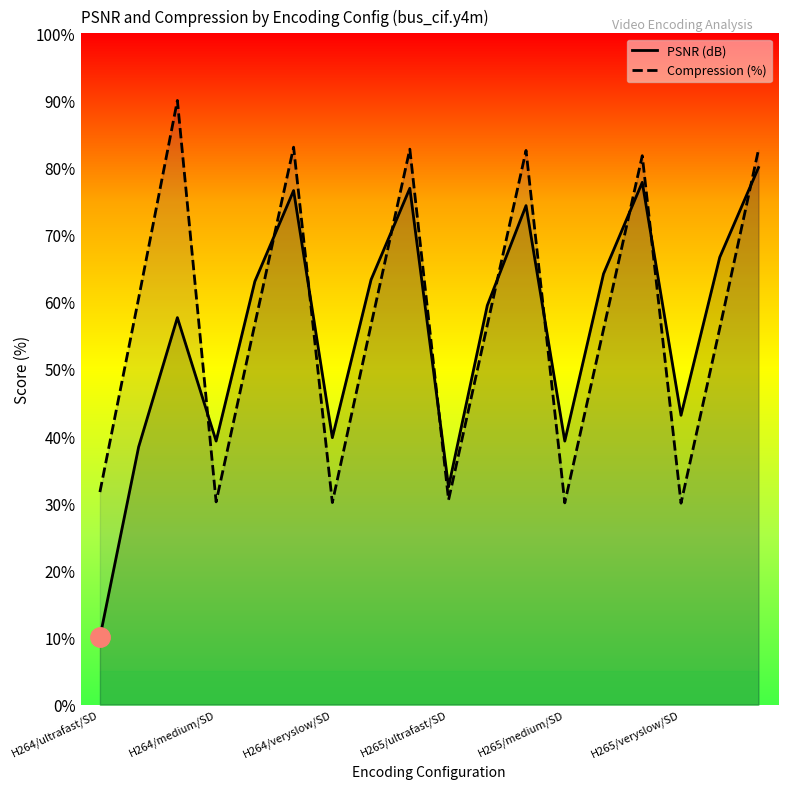

Is it true that PSNR (dB) equals 74.3 at 11?

True